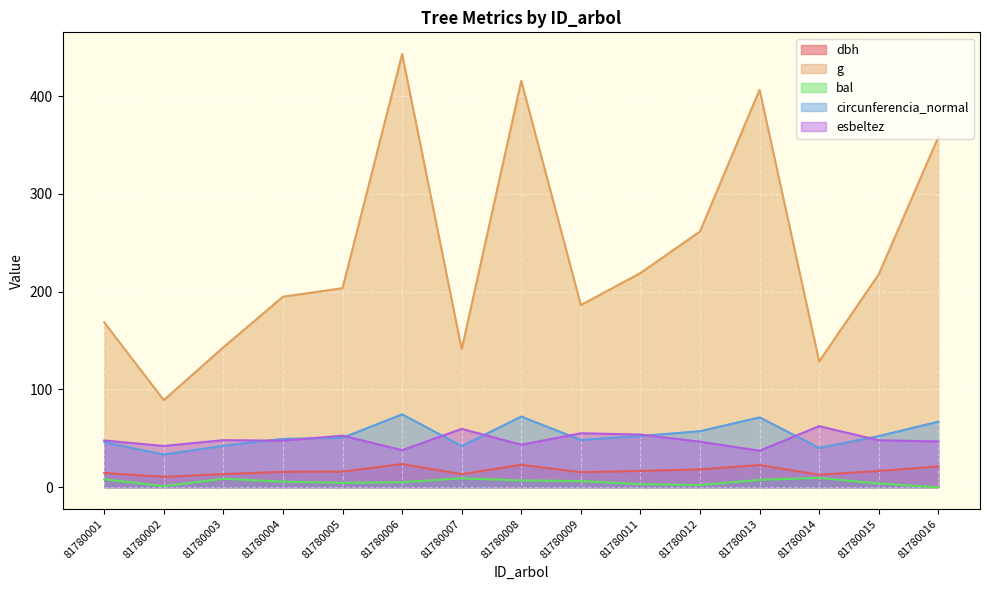

How many values in the circunferencia_normal series exceed 50?

8